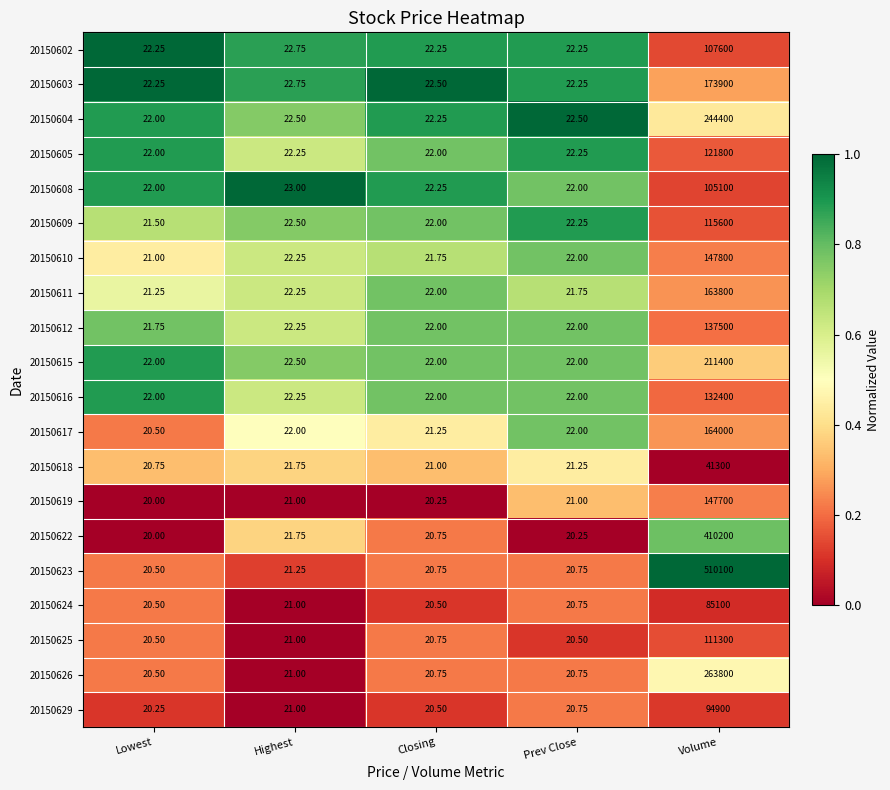

Rank the series by their maximum value, from highest to lowest.

20150623, 20150622, 20150626, 20150604, 20150615, 20150603, 20150617, 20150611, 20150610, 20150619, 20150612, 20150616, 20150605, 20150609, 20150625, 20150602, 20150608, 20150629, 20150624, 20150618